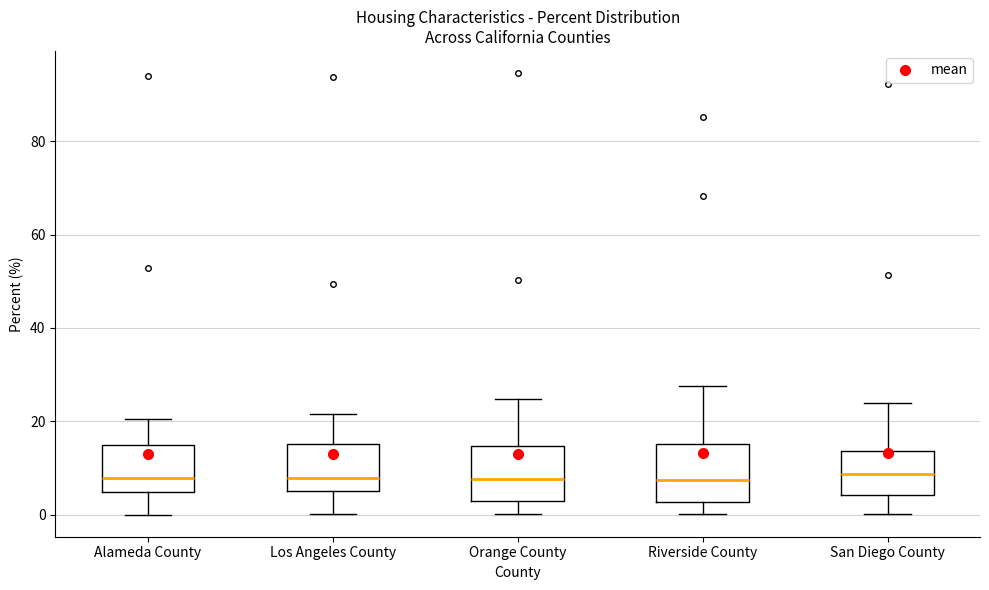

Reading left to right, read every box against the y-axis: the position of its median line, the range the box covers, and the ends of its whiskers. The values are not printed on the chart, so give them approximately, as read against the axis.

Alameda County: median 8, box 4 to 14, whiskers 0 to 20
Los Angeles County: median 8, box 6 to 16, whiskers 0 to 22
Orange County: median 8, box 2 to 14, whiskers 0 to 24
Riverside County: median 8, box 2 to 16, whiskers 0 to 28
San Diego County: median 8, box 4 to 14, whiskers 0 to 24